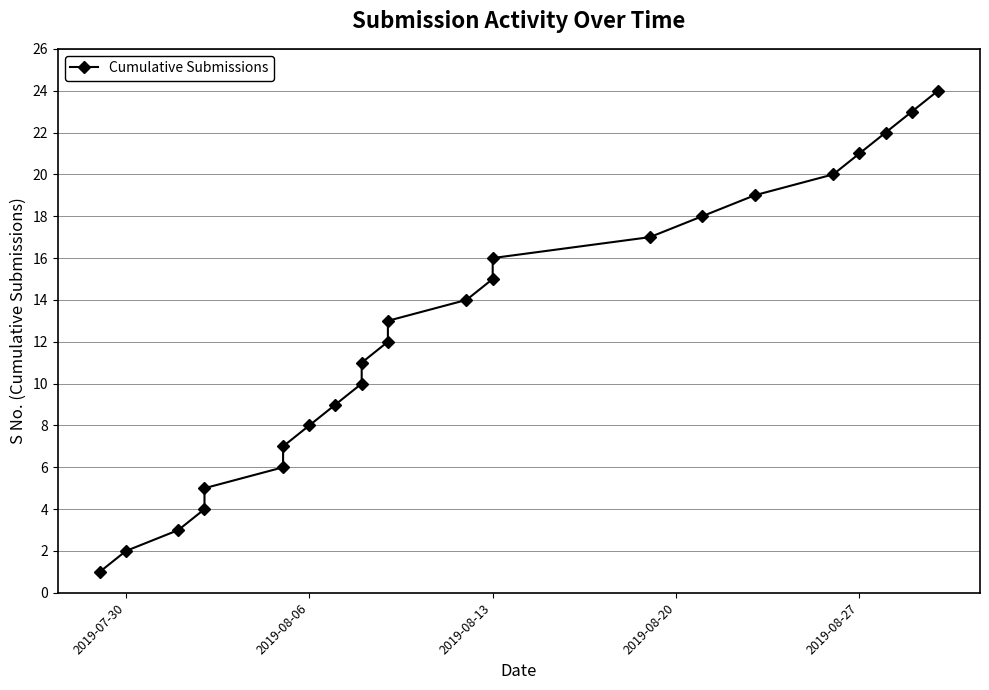

How many categories are shown in the chart?

24